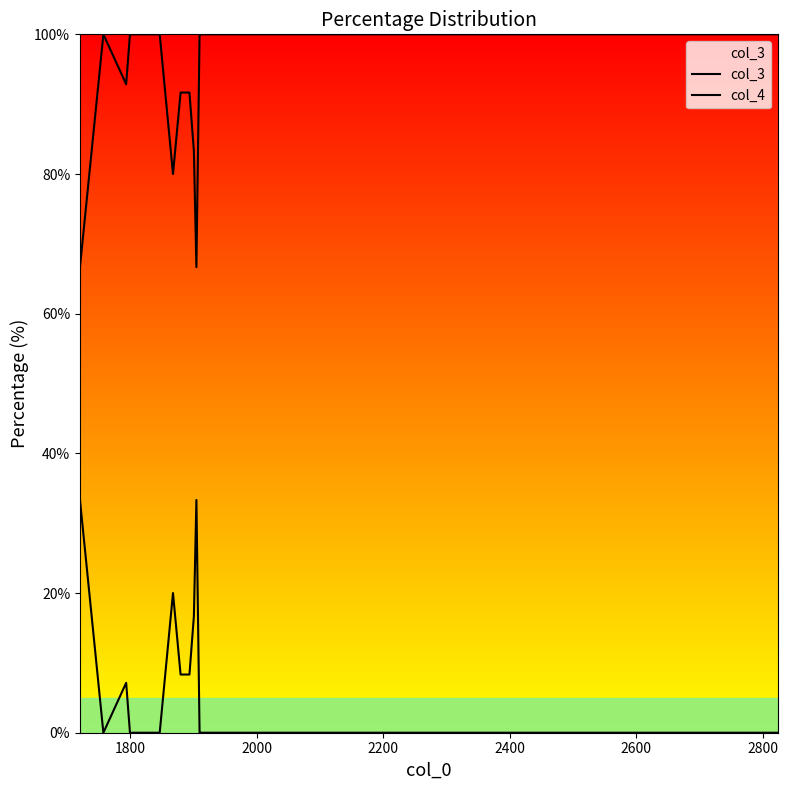

What is the sum of all col_3 values?

1864.5